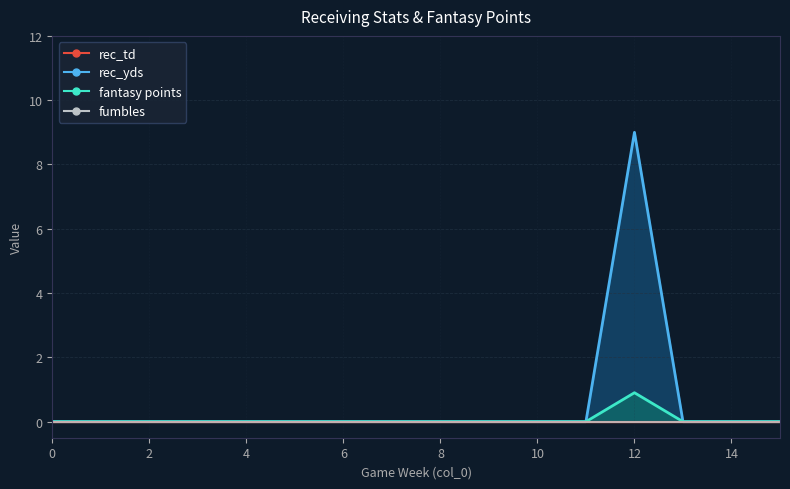

True or false: rec_yds and fantasy points cross at least once.

False